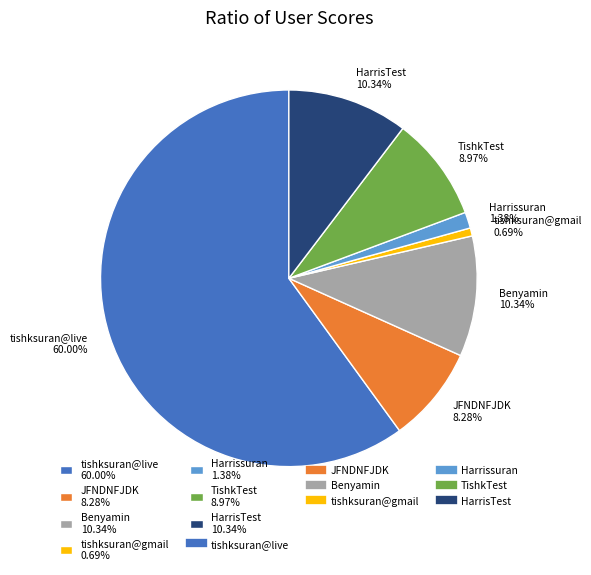

Do TishkTest 8.97% and HarrisTest 10.34% together represent more than half of the pie?

No